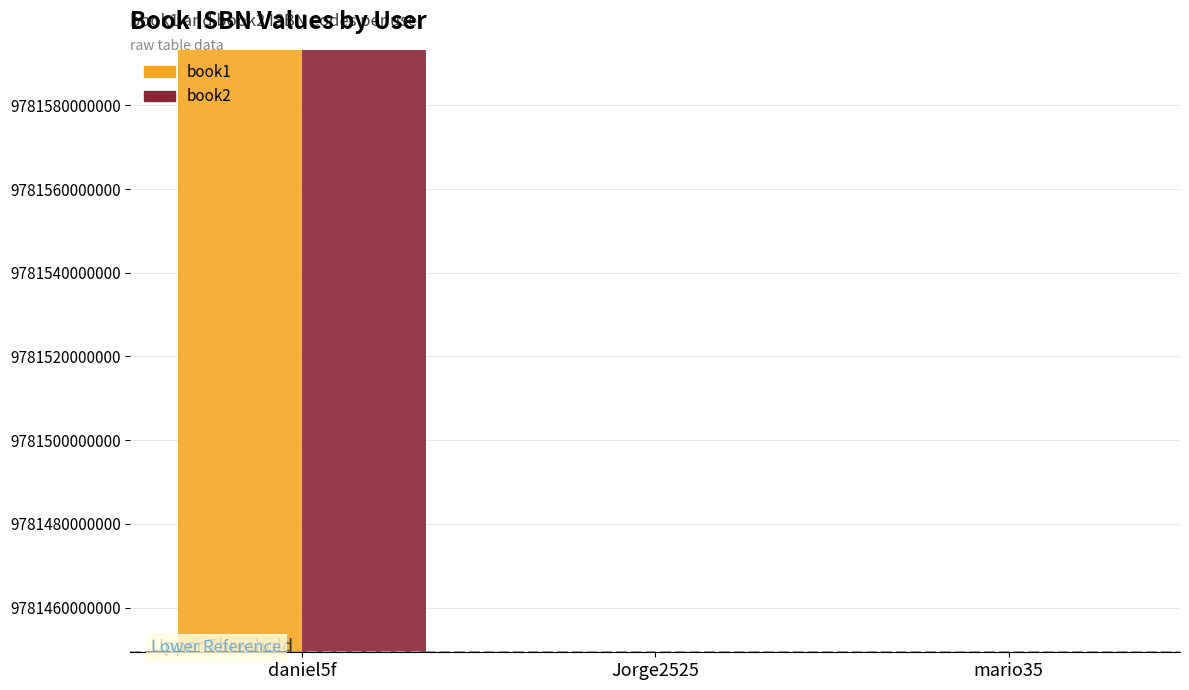

Which series has the largest range (max minus min)?

book1